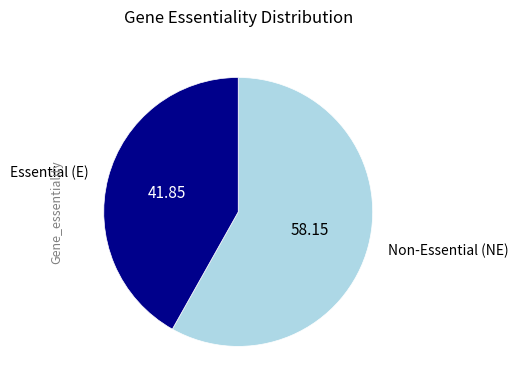

Does any single category account for the majority?

Yes